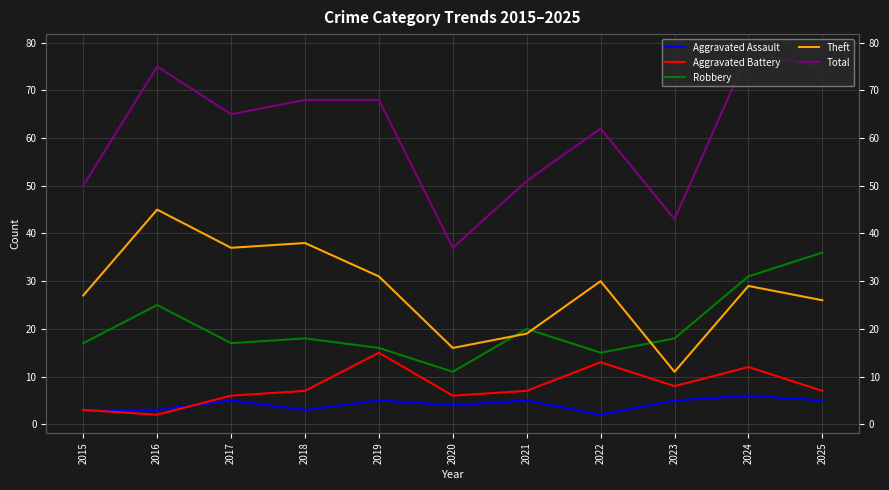

How many lines are shown in the chart?

5